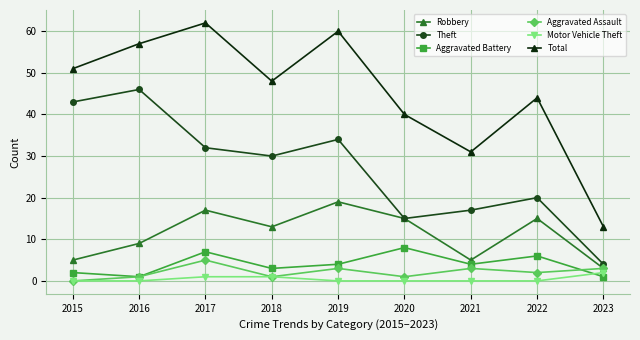

What are all the series names shown in the legend?

Robbery, Theft, Aggravated Battery, Aggravated Assault, Motor Vehicle Theft, Total